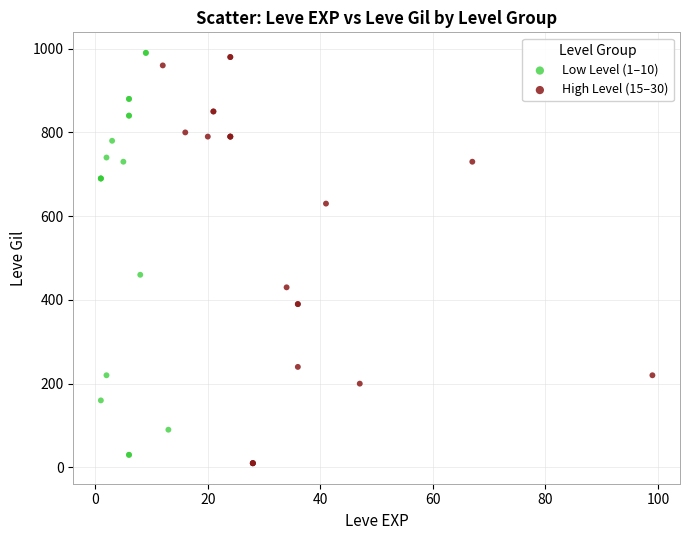

Which series reaches the maximum Y coordinate?

Low Level (1–10)